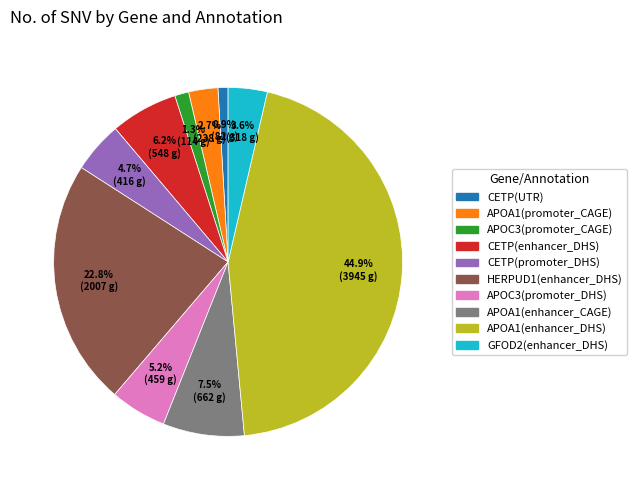

Which category has the biggest portion of the pie?

APOA1(enhancer_DHS)